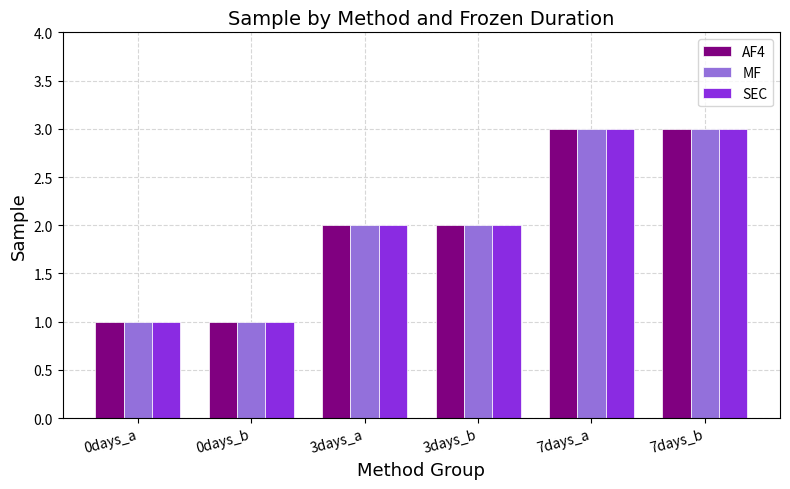

What are all the series names shown in the legend?

AF4, MF, SEC